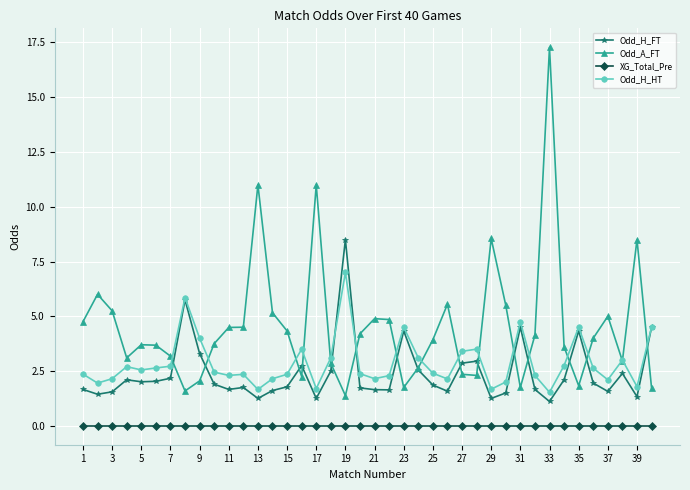

Rank the series by their maximum value, from highest to lowest.

Odd_A_FT, Odd_H_FT, Odd_H_HT, XG_Total_Pre